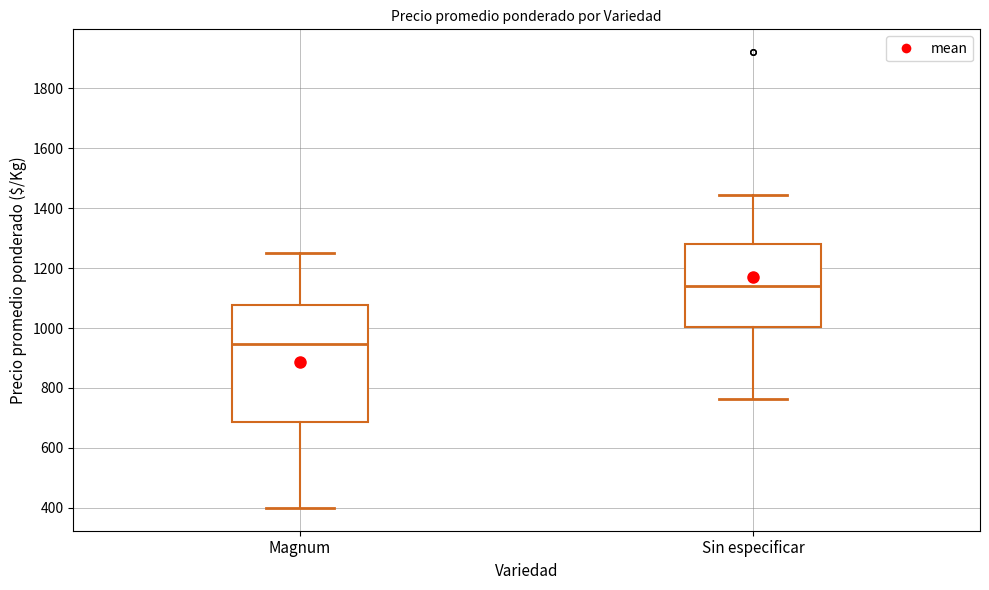

Where is the upper edge of the box for Magnum on the y-axis? The values are not printed on the chart, so give them approximately, as read against the axis.

1080